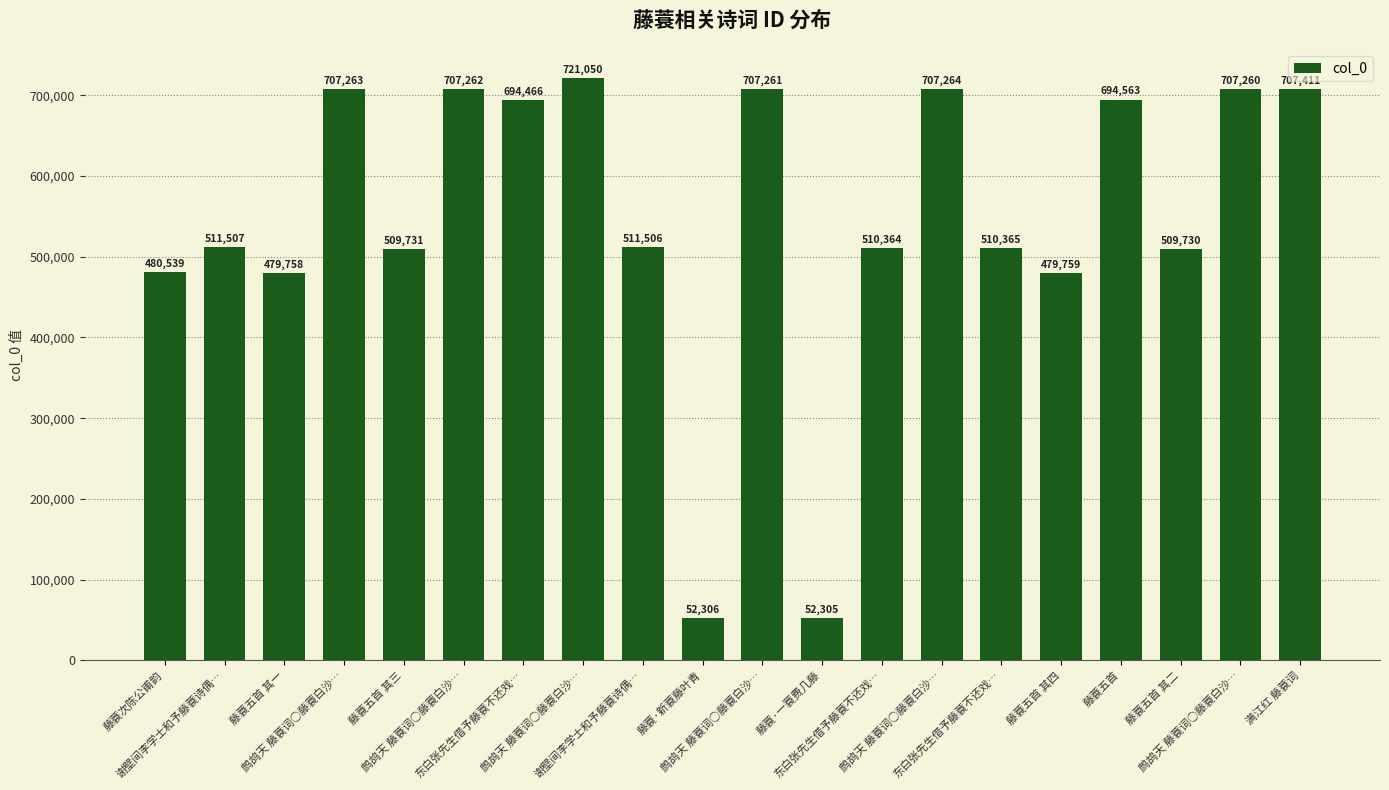

What is the average value?

548084